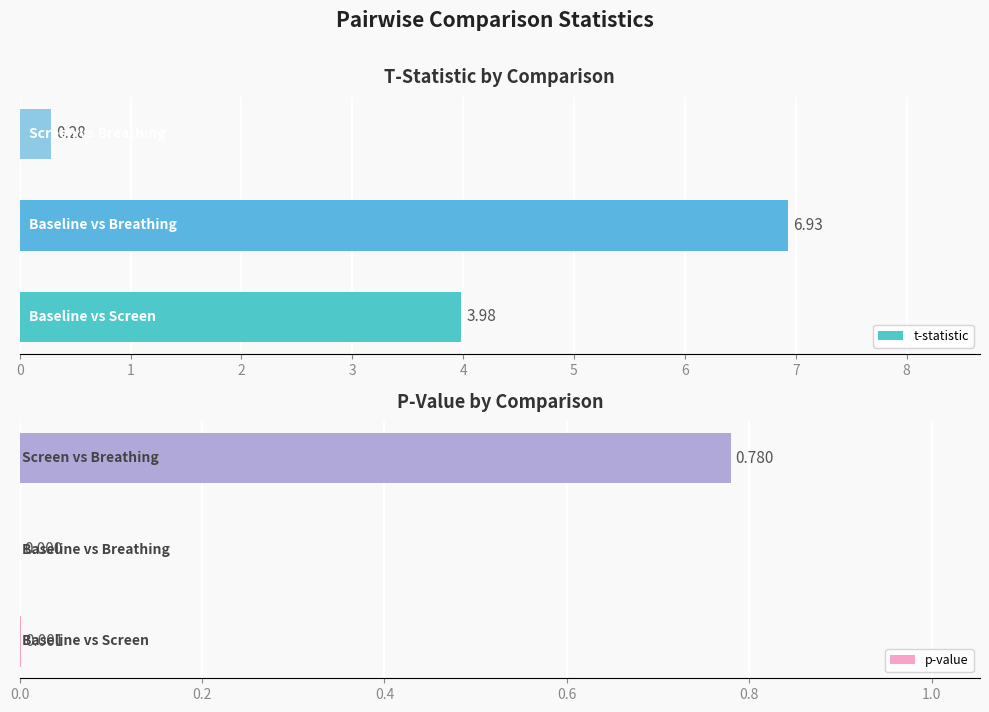

Rank the series by their average value, from highest to lowest.

t-statistic, p-value